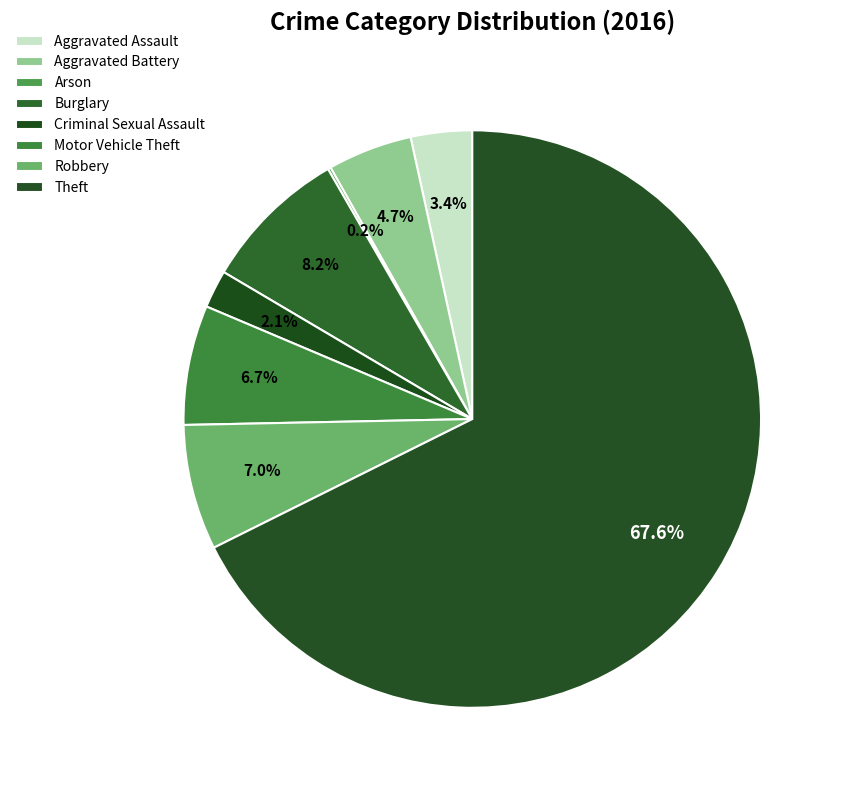

To the nearest percent, what is the average slice percentage?

12%